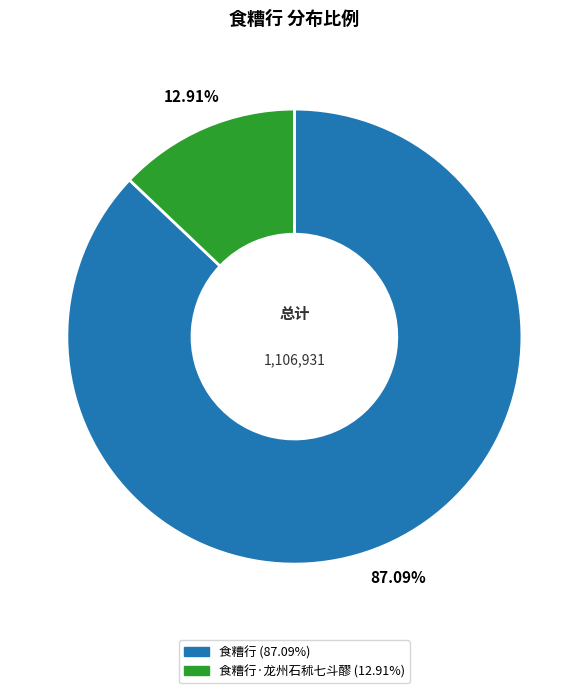

Is there a majority slice in this chart?

Yes